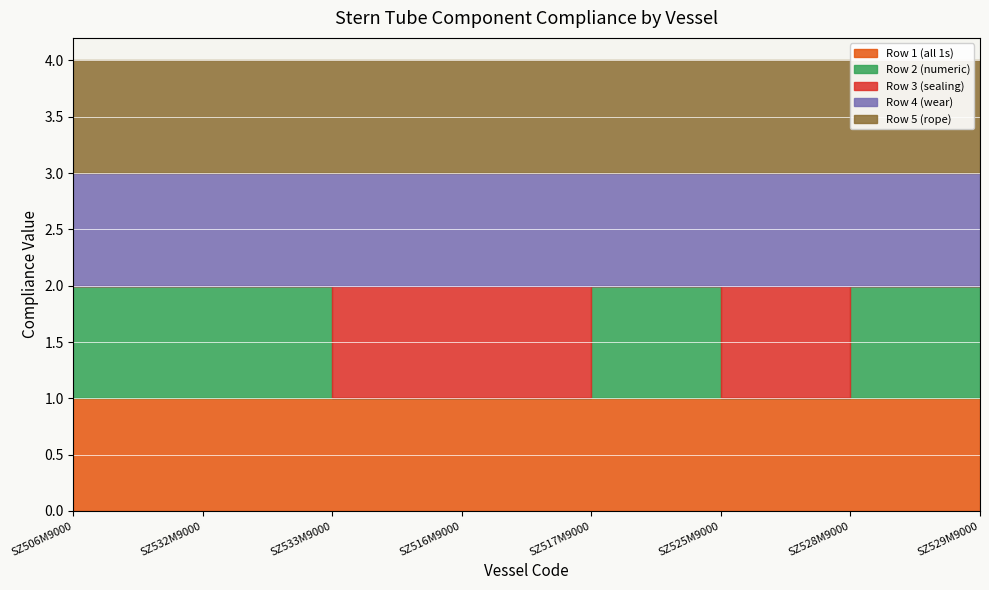

Reading left to right, transcribe all the data shown in this chart.

Row 1 (all 1s): 1	1	1	1	1	1	1	1
Row 2 (numeric): 1	1	0	0	1	0	1	1
Row 3 (sealing): 0	0	1	1	0	1	0	0
Row 4 (wear): 1	1	1	1	1	1	1	1
Row 5 (rope): 1	1	1	1	1	1	1	1